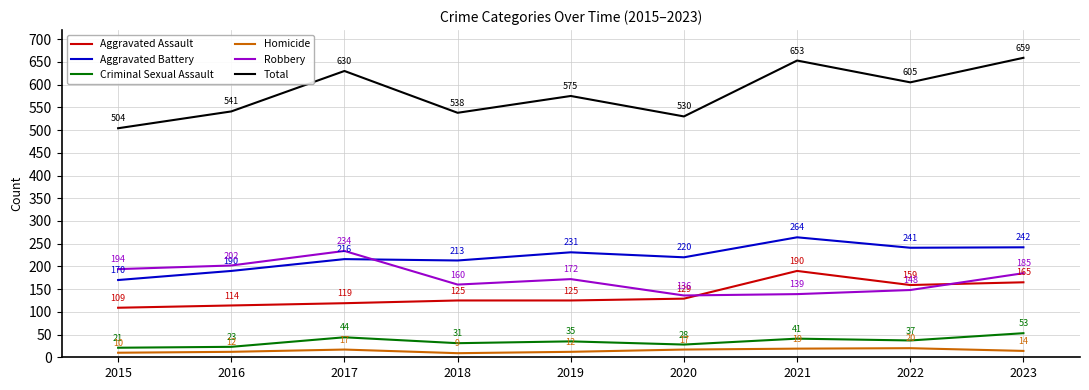

True or false: Aggravated Battery and Homicide cross at least once.

False